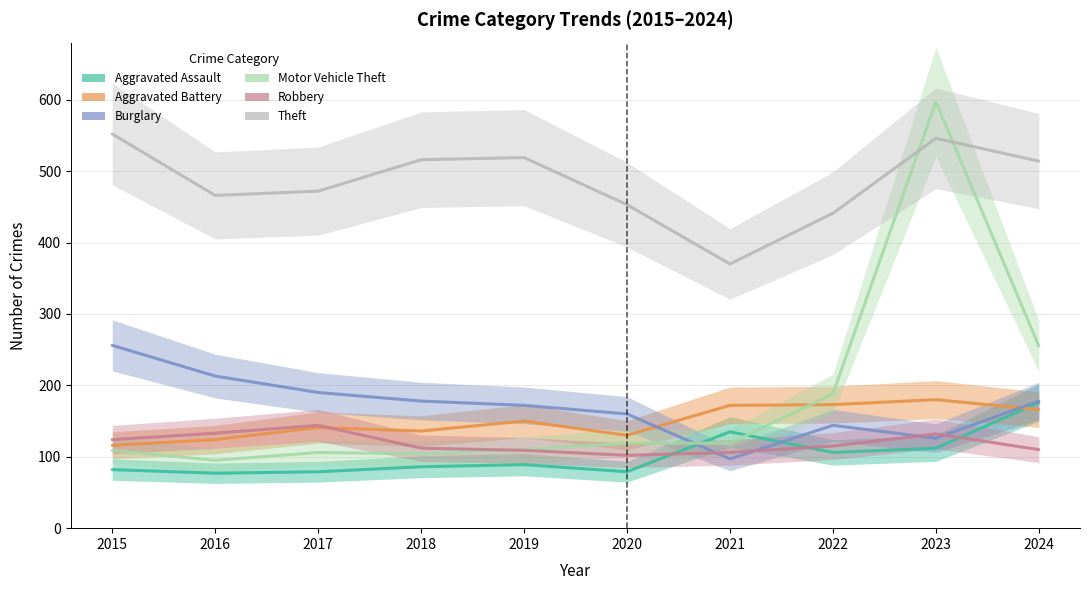

Reading left to right, transcribe all the data shown in this chart.

Aggravated Assault: 82	77	79	86	89	79	135	106	112	176
Aggravated Battery: 116	124	141	136	150	130	172	173	180	166
Burglary: 256	213	190	178	172	160	97	144	126	178
Motor Vehicle Theft: 109	95	106	104	110	119	119	188	597	255
Robbery: 124	133	144	112	109	102	106	115	132	110
Theft: 552	466	472	516	519	453	370	441	546	514